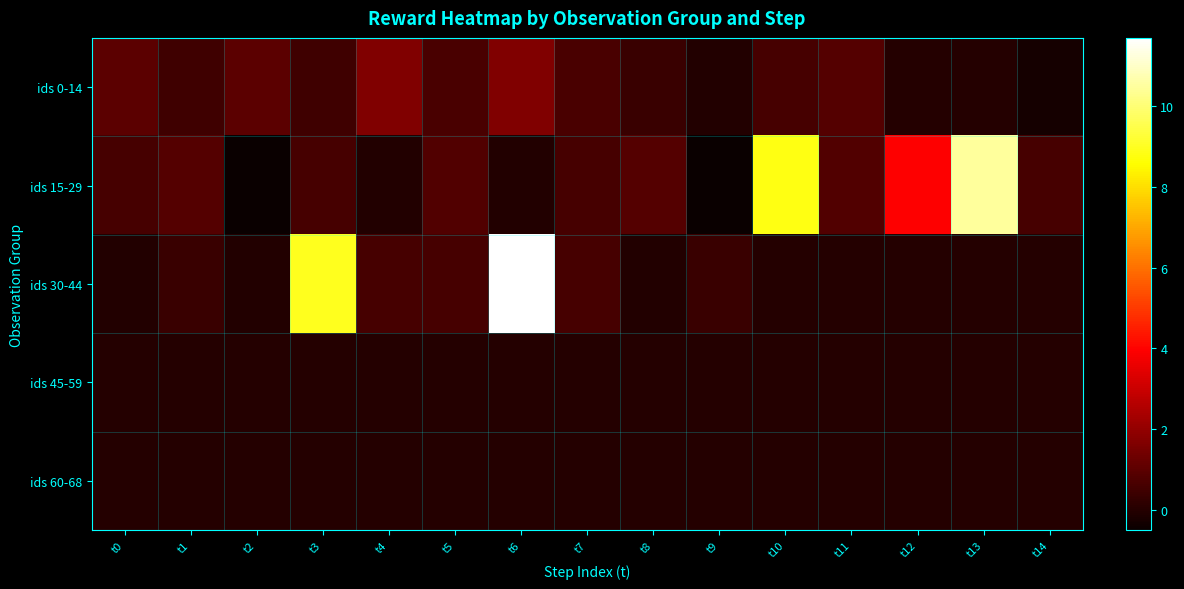

Which category has the highest value across all series?

t6